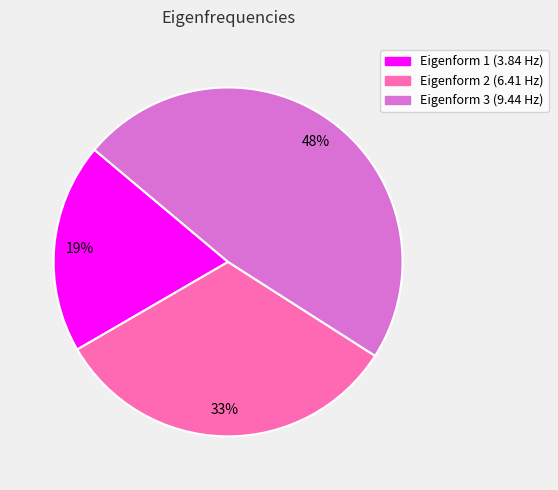

Count the number of slices in the pie.

3